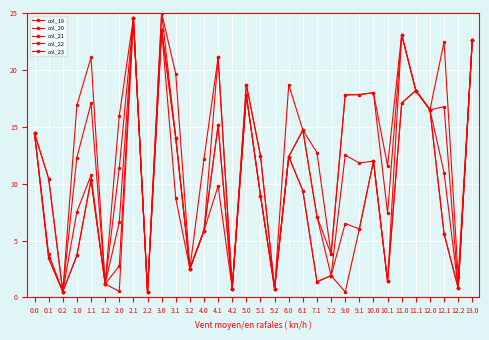

Which category has the lowest value in the col_19 series?

0.2